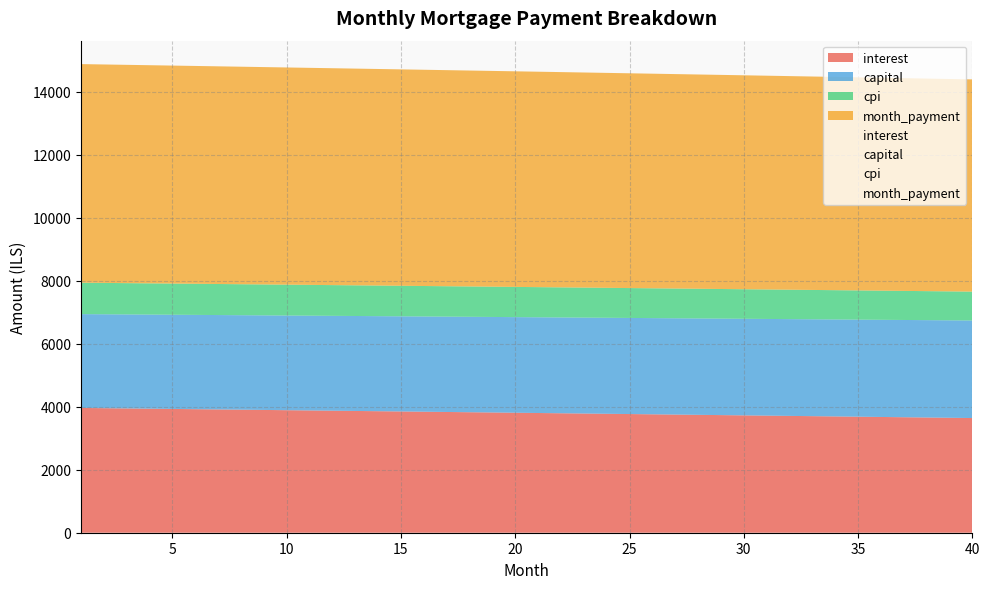

What is the sum of all month_payment values?

273698.0